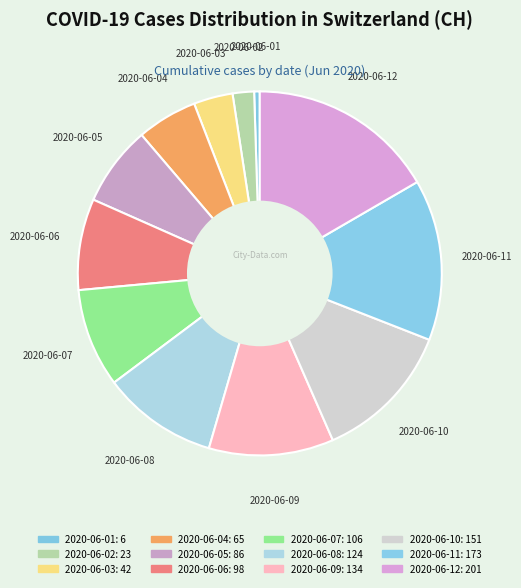

Which slice is the largest?

2020-06-12